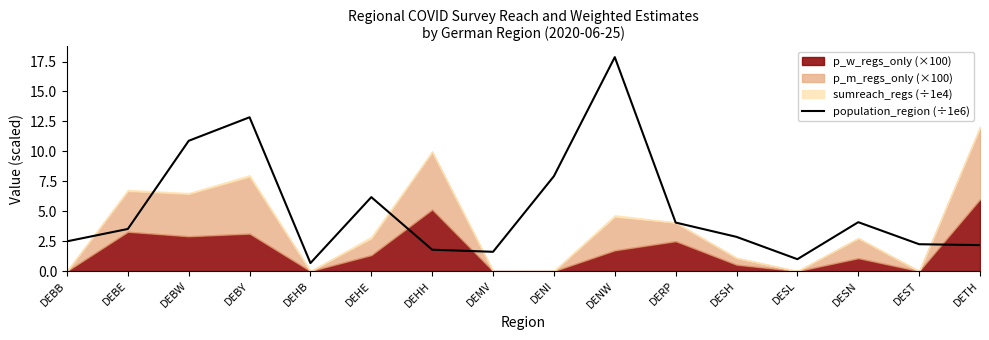

The value of population_region (÷1e6) at DEHE is 6.2. True or false?

True